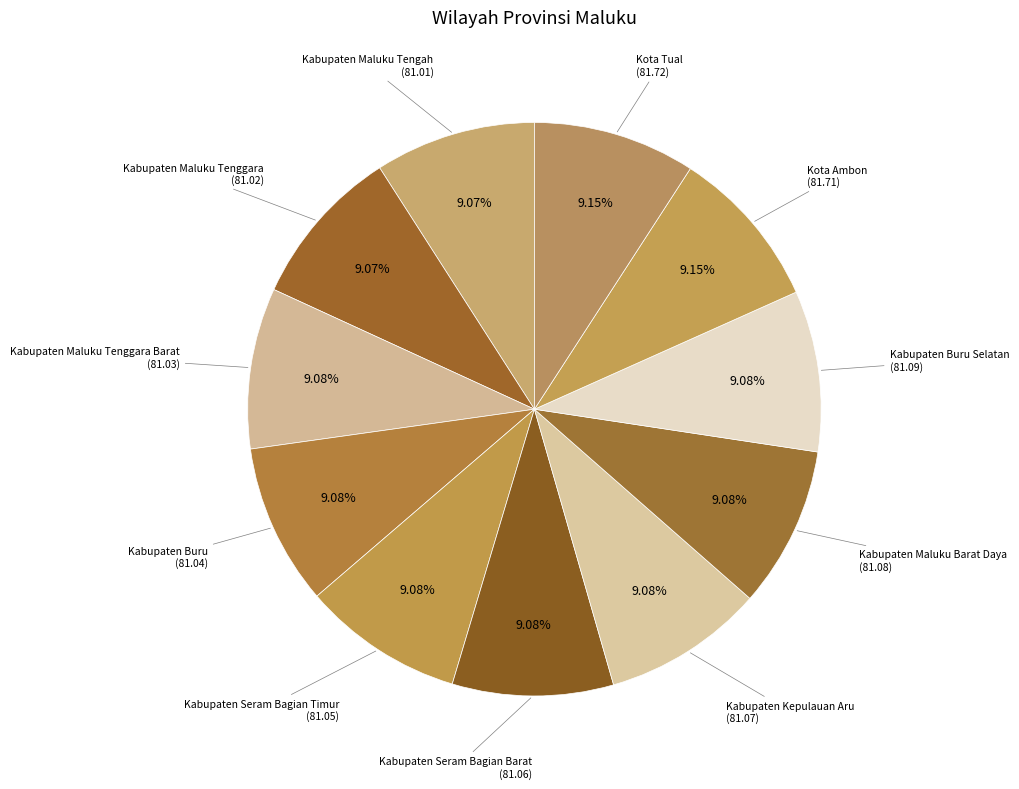

Count the number of slices in the pie.

11